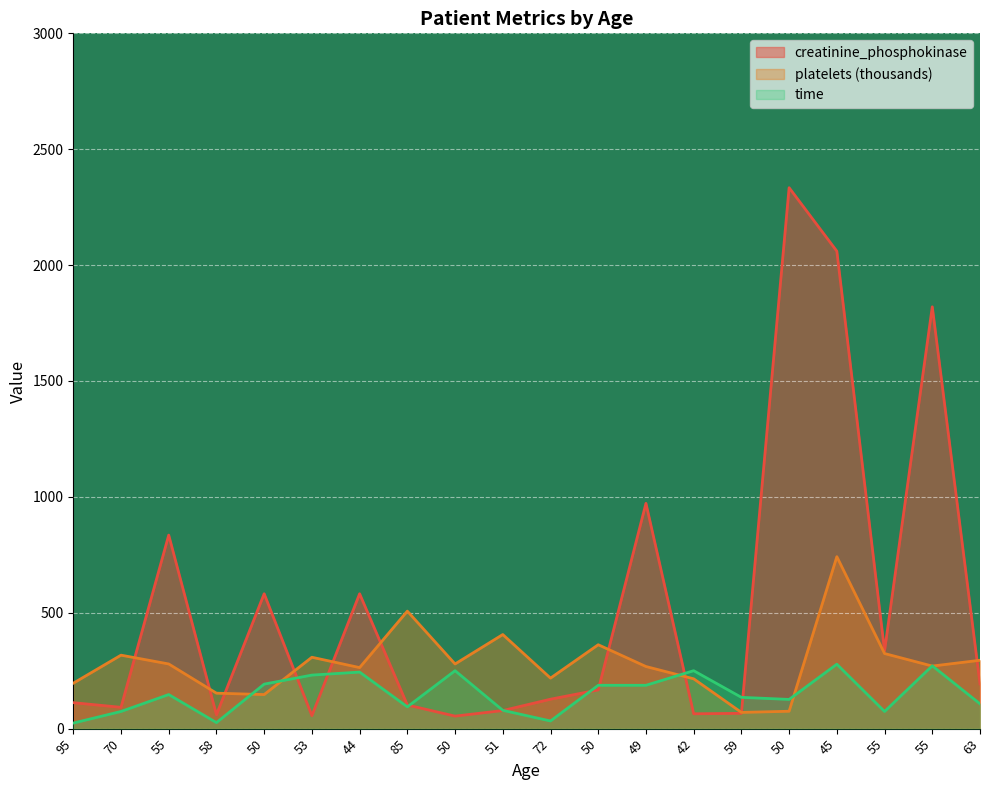

How many values in the creatinine_phosphokinase series exceed 167?

9